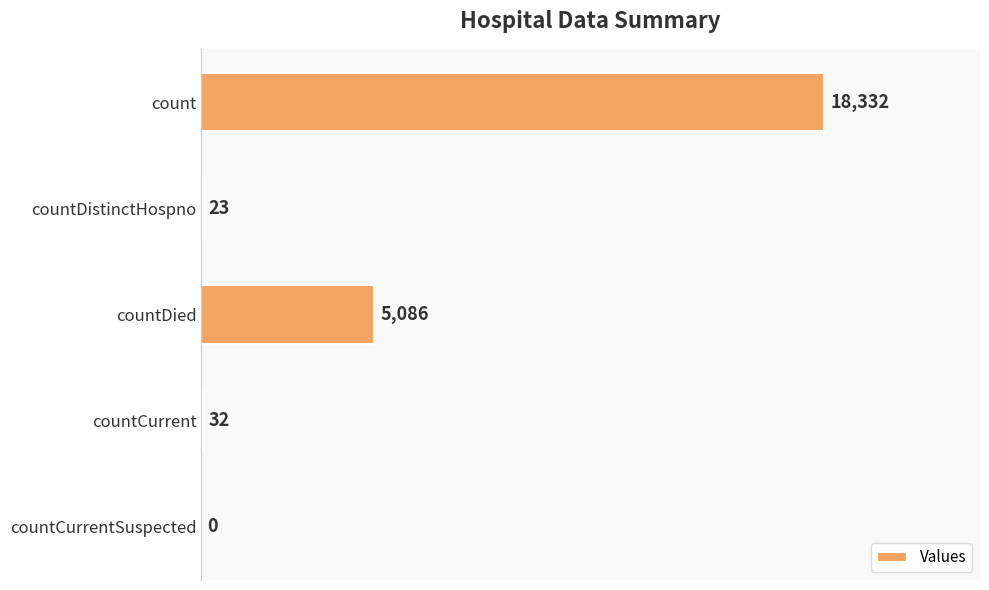

At which label is the value closest to 9166?

countDied